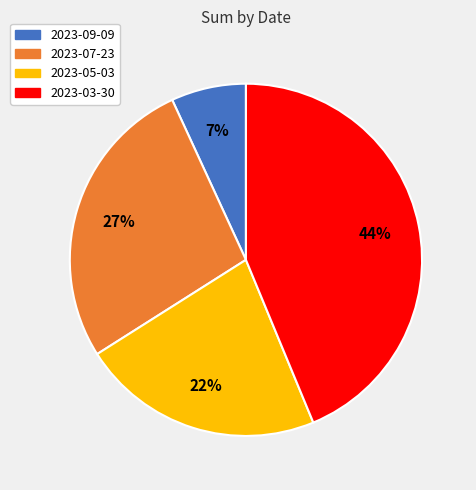

Is there any slice that represents more than half of the pie?

No